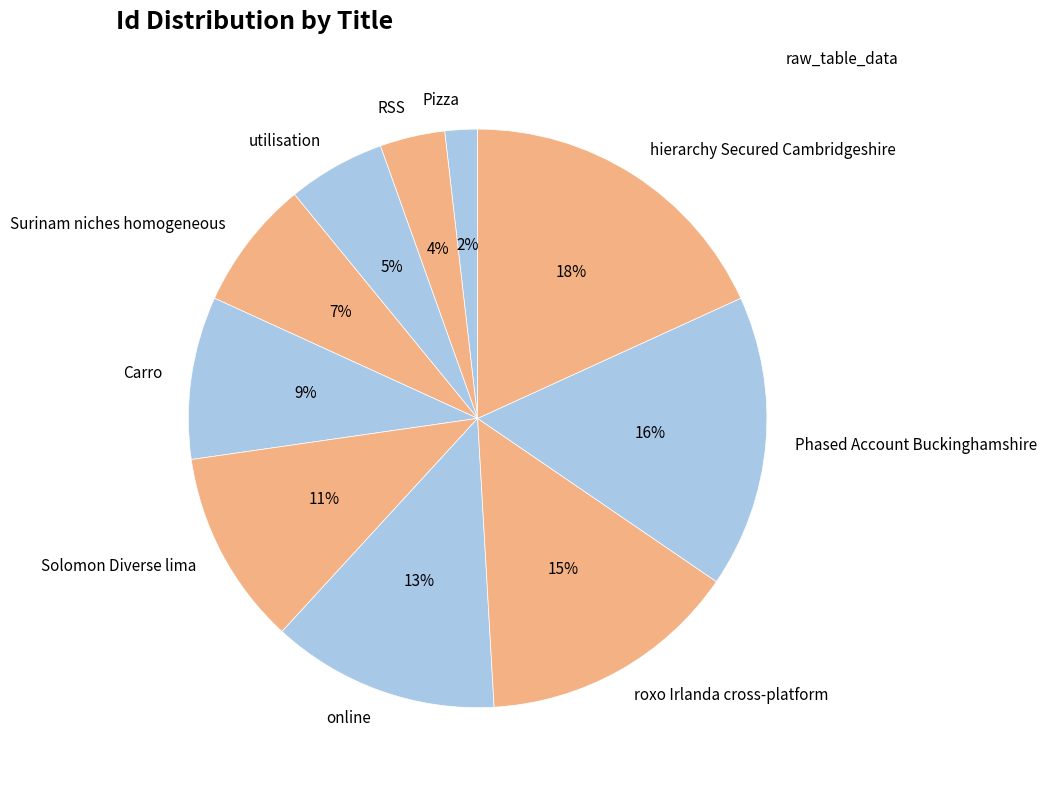

True or false: Carro accounts for 15% of the total.

False